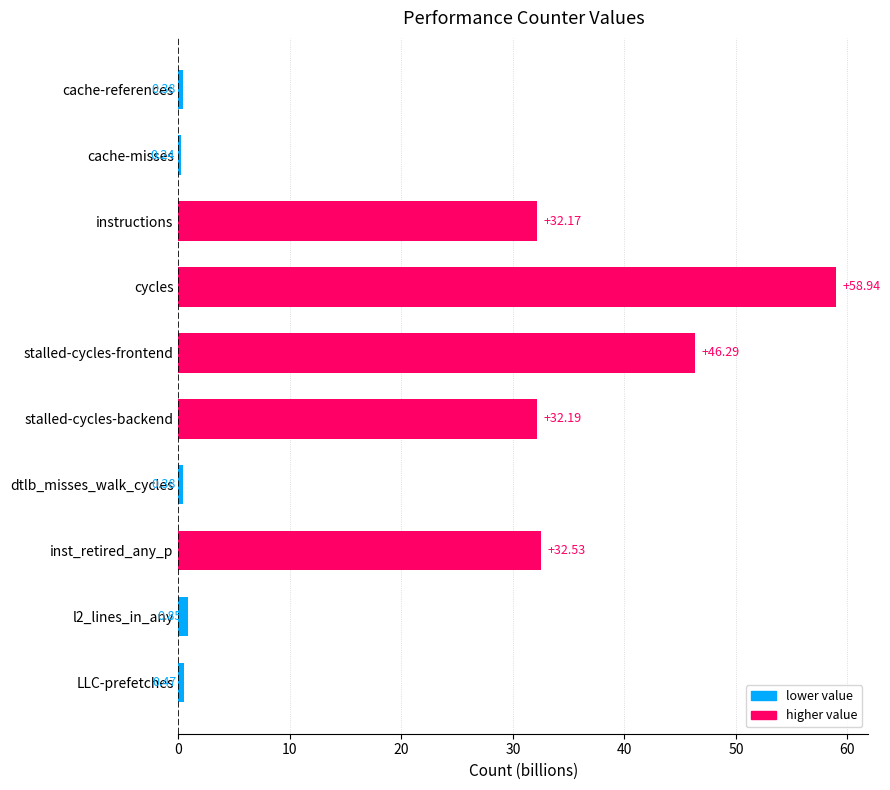

At which label is the value closest to 29?

instructions